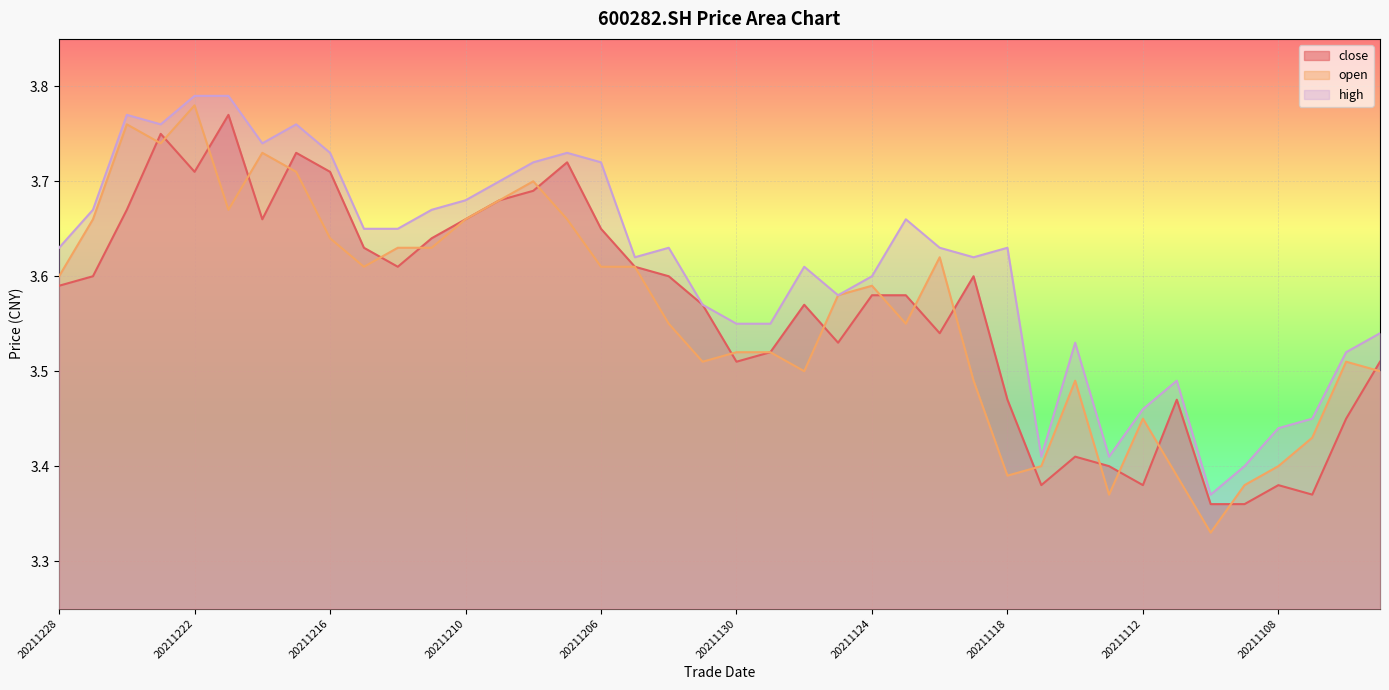

Is it true that close equals 3.6 at 20211215?

True